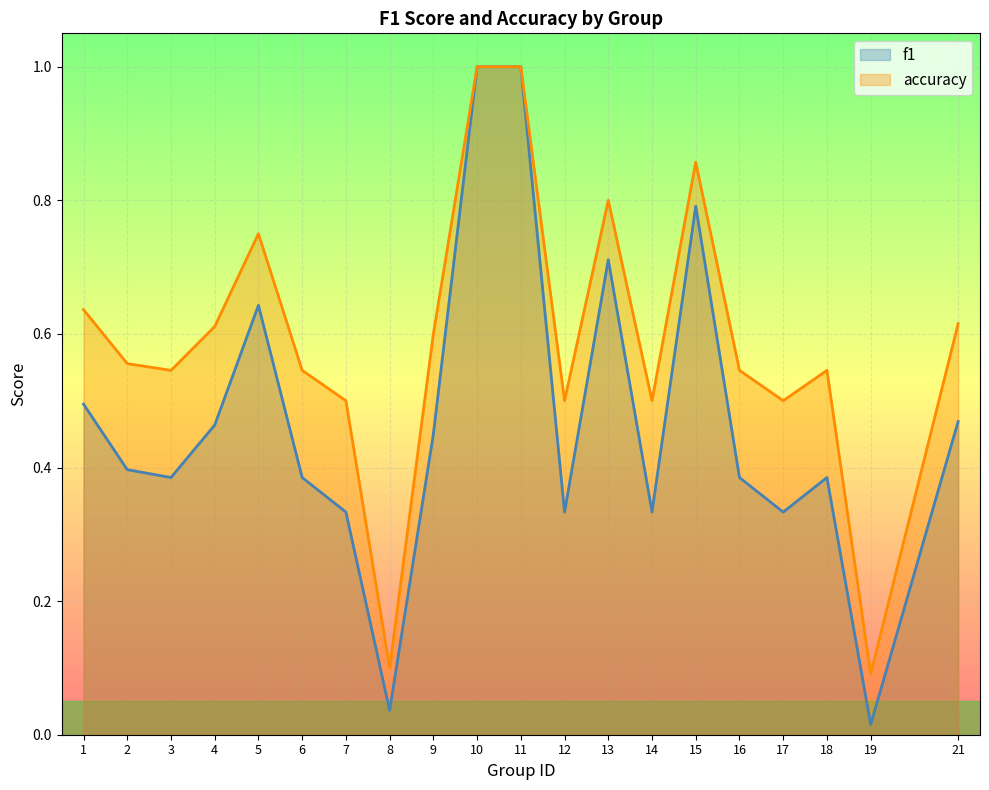

What is the spread (max minus min) of values at 3?

0.2